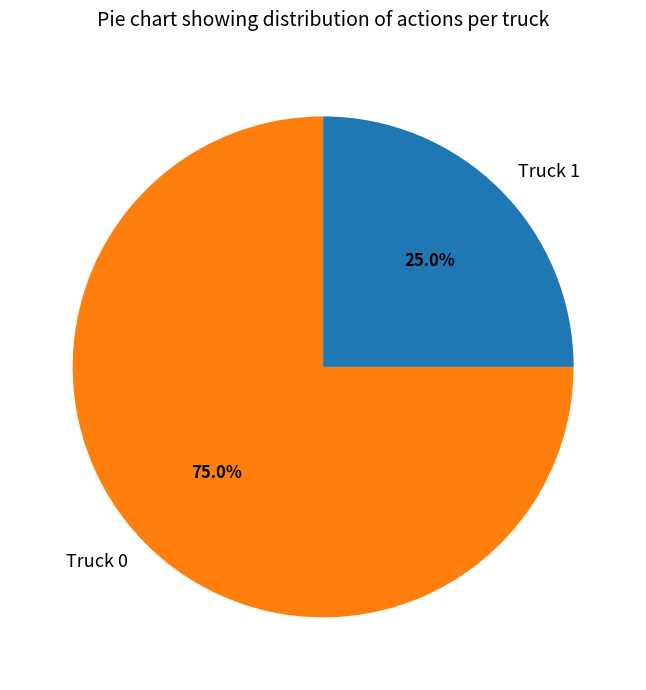

What is the ratio of the value at Truck 0 to the value at Truck 1?

3.0